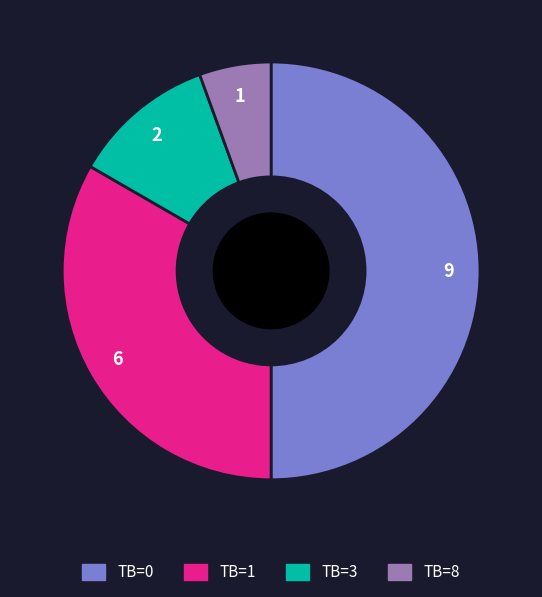

Approximately how many times larger is the value at TB=0 compared to TB=3?

4.5